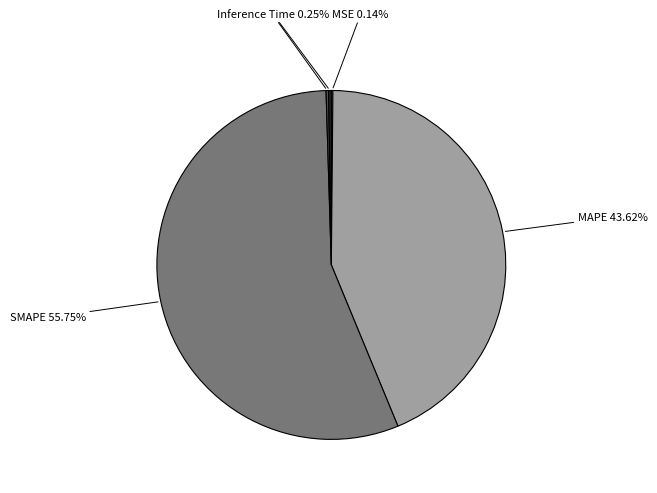

What is the largest slice in the pie chart?

SMAPE